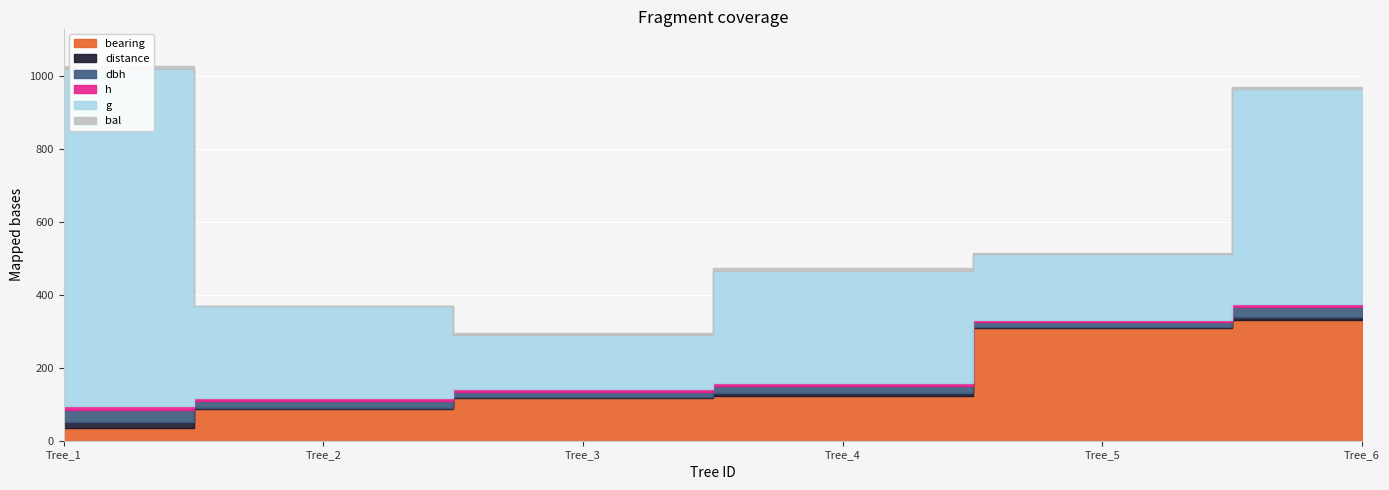

What are all the series names shown in the legend?

bearing, distance, dbh, h, g, bal